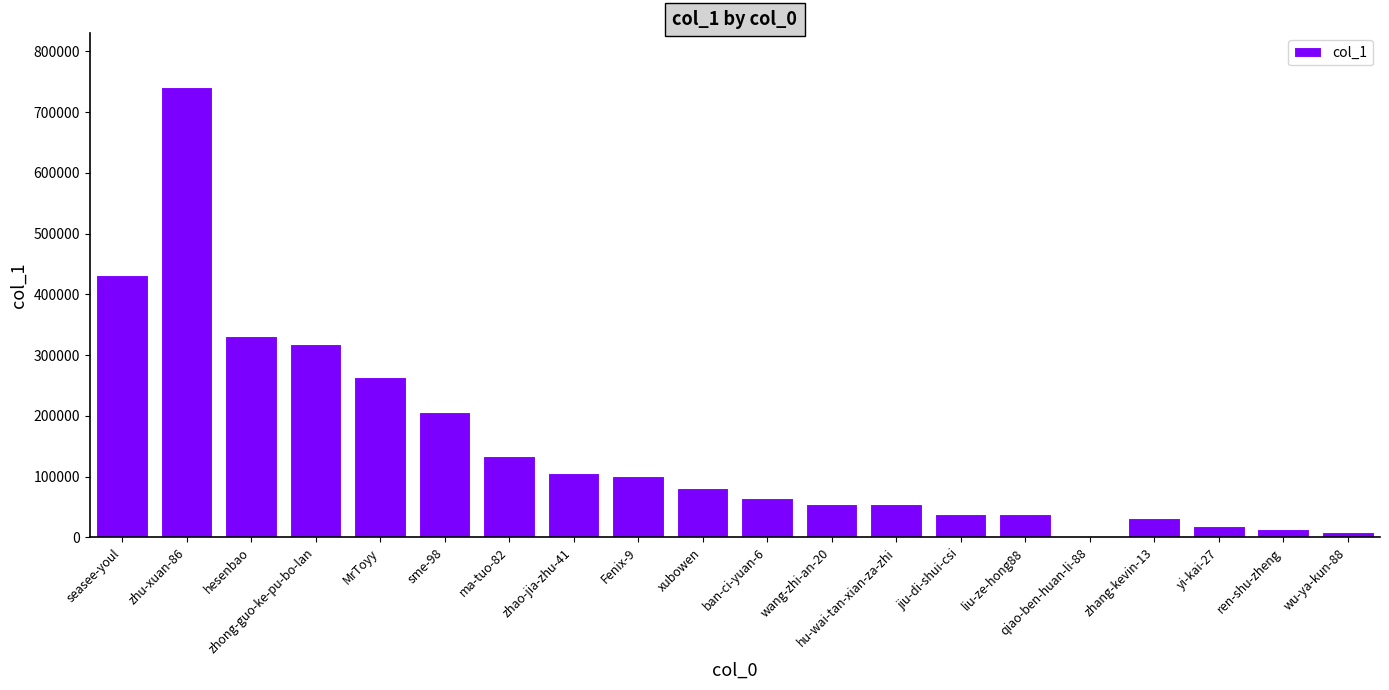

How many categories are shown in the chart?

20